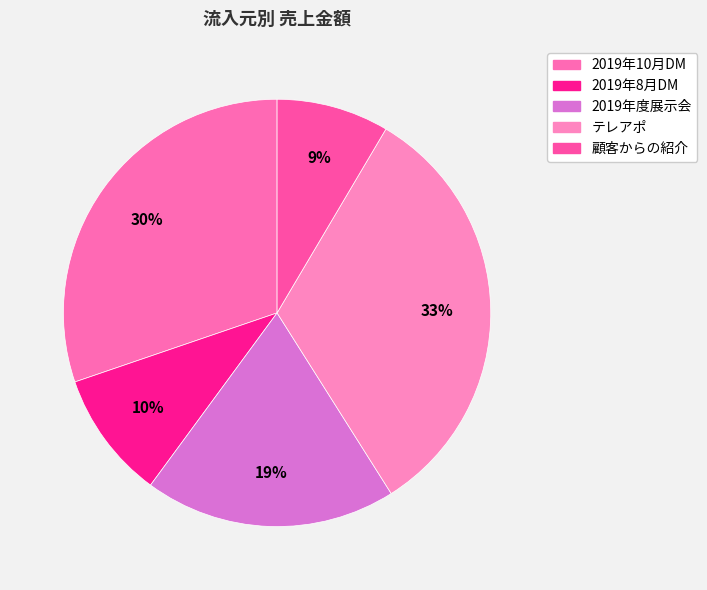

Count the number of slices in the pie.

5